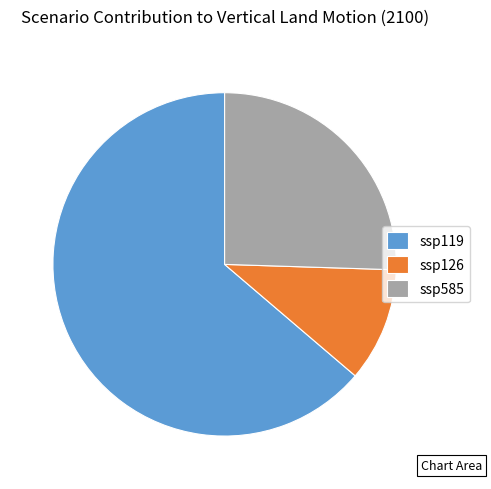

Is it true that ssp585 is 18% of the pie?

False